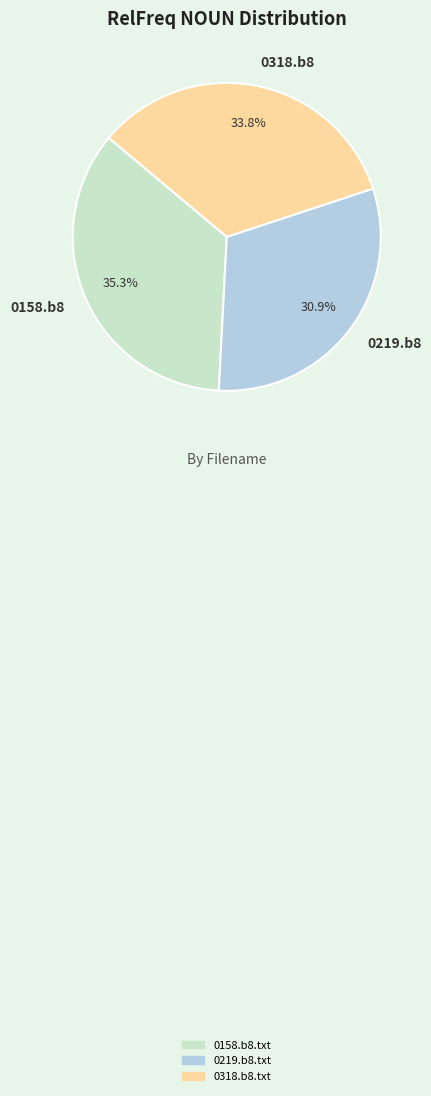

Between 0219.b8 and 0318.b8, which is larger?

0318.b8